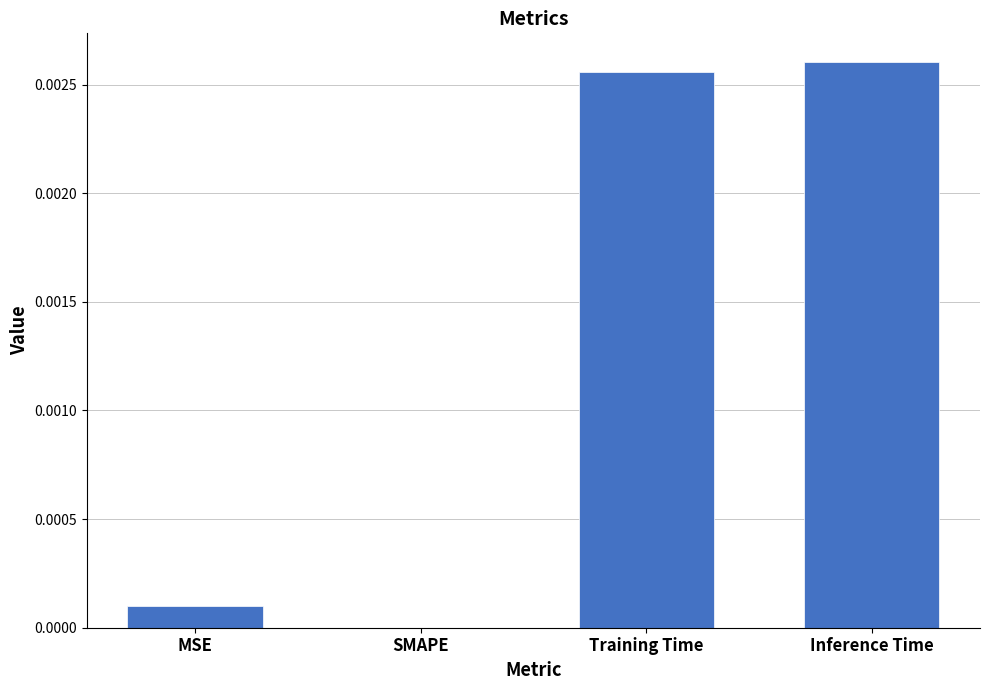

The chart shows a value of 0.0 at MSE. True or false?

True